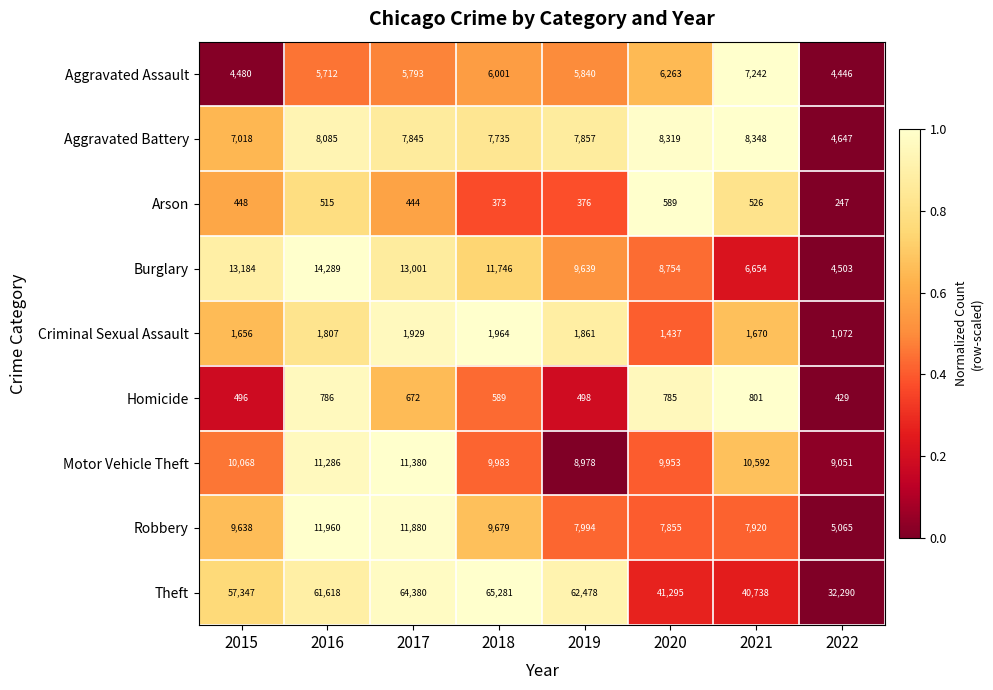

At how many categories does at least one series exceed 25379?

8